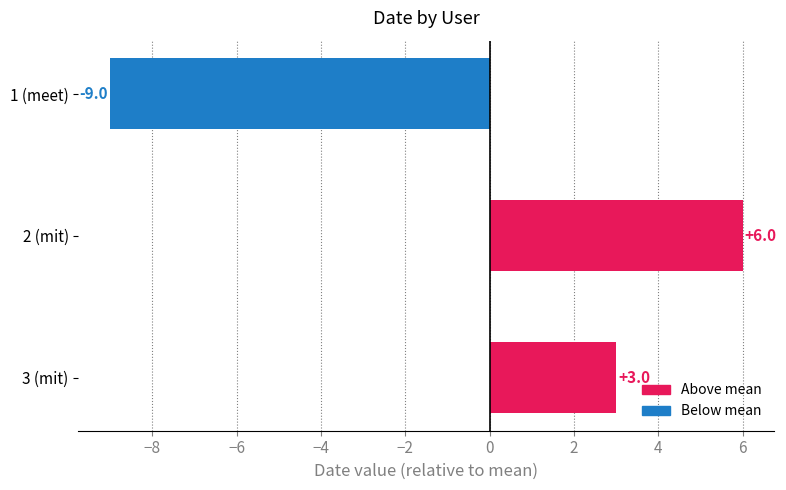

Reading bottom to top, what are all the values shown in this chart?

3	6	-9